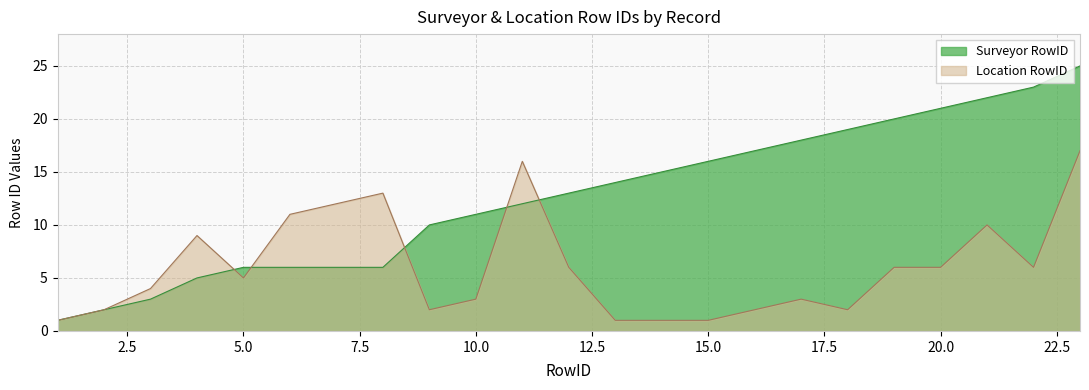

Rank the series by their average value, from lowest to highest.

Location RowID, Surveyor RowID